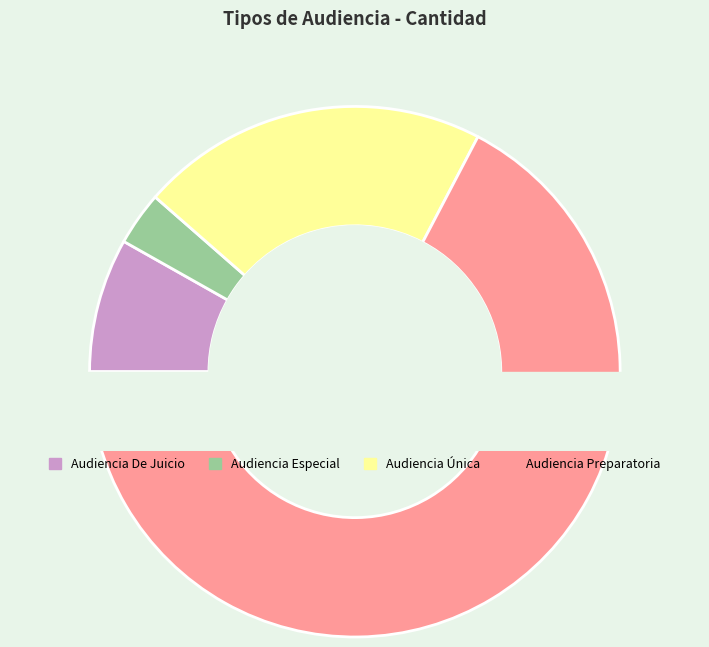

Is there any slice that represents more than half of the pie?

Yes